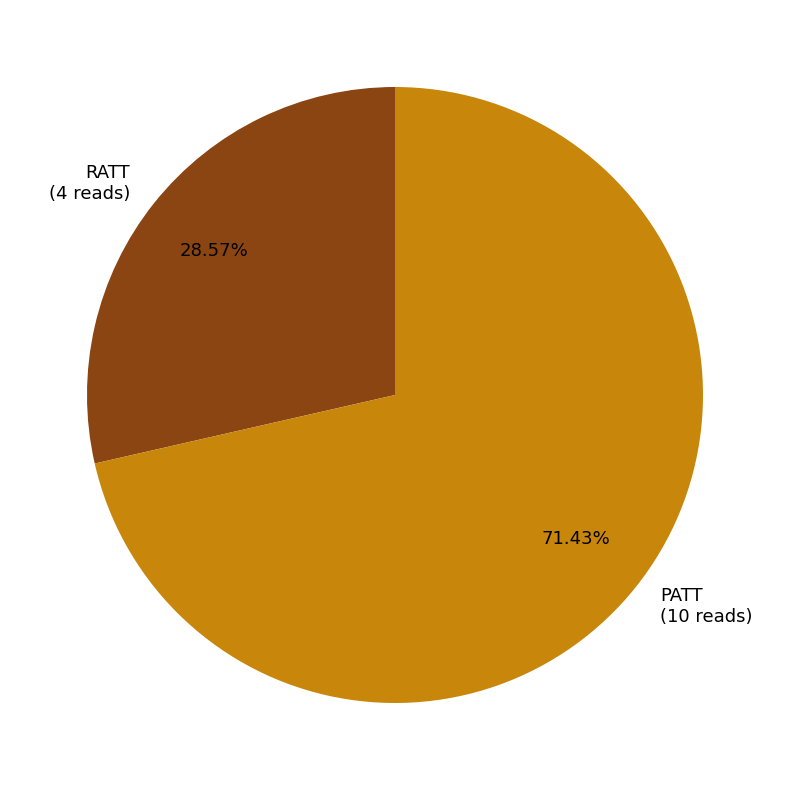

What percentage do PATT and RATT together represent?

100.0%